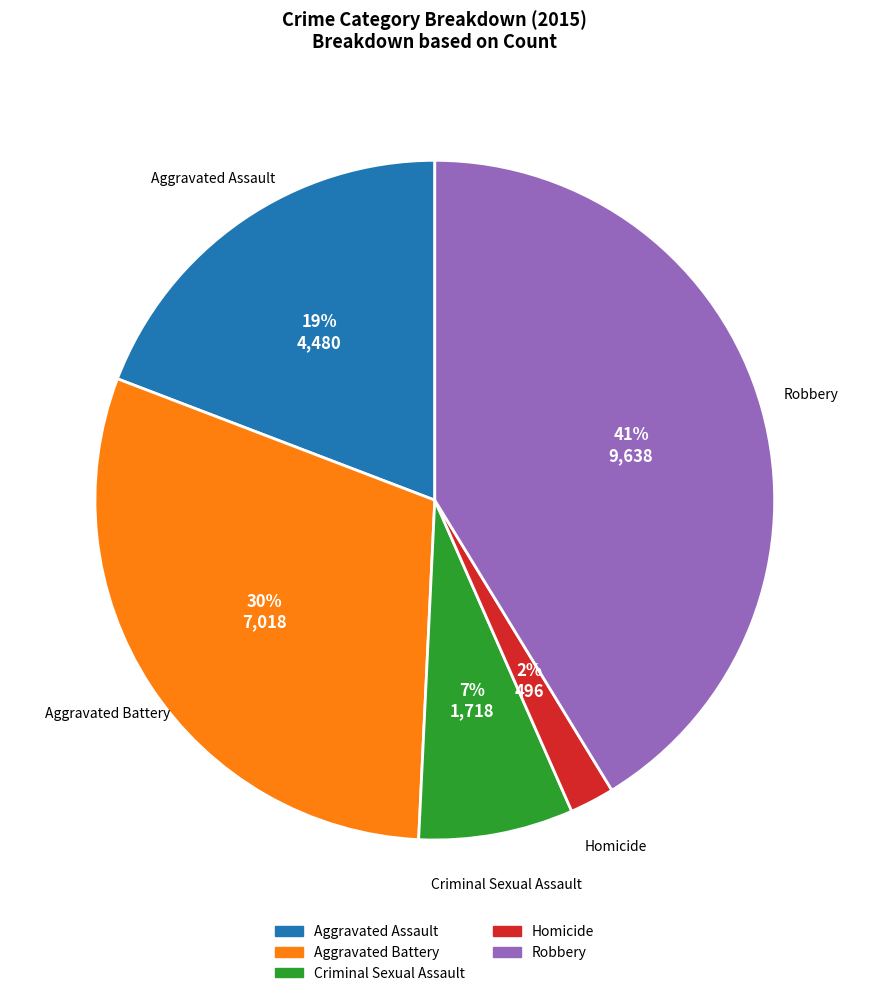

Does Aggravated Battery account for over 50% of the chart?

No